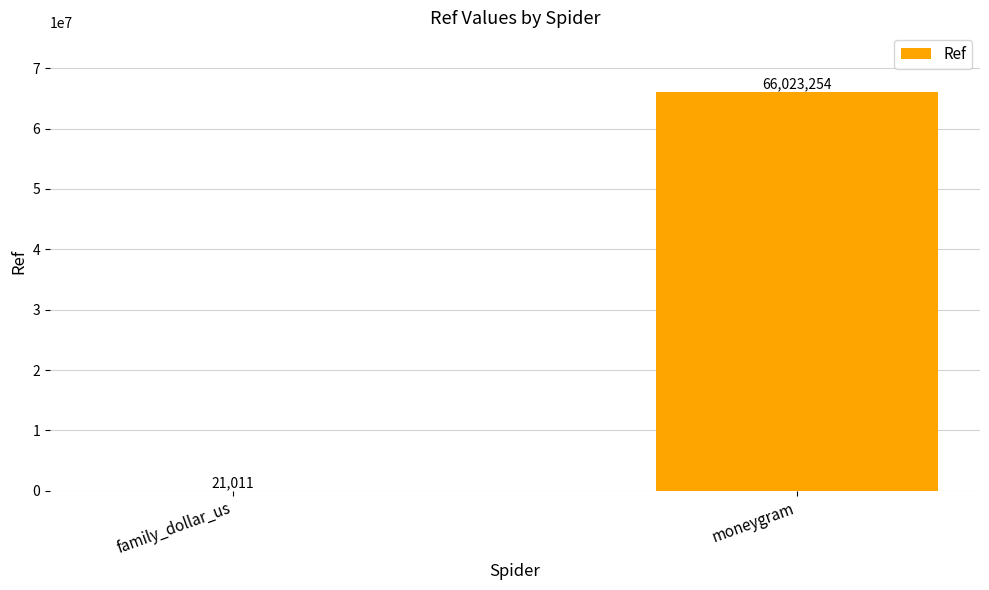

How many data points does each series have?

2